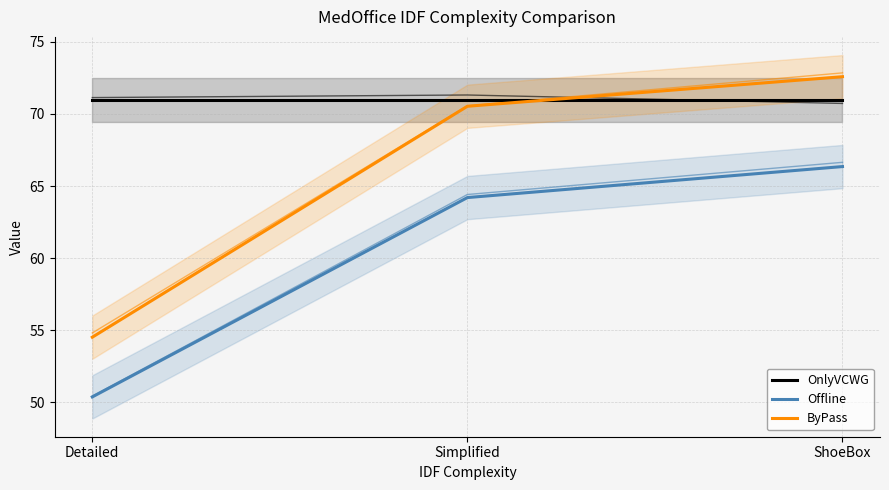

Count the number of categories in the chart.

3